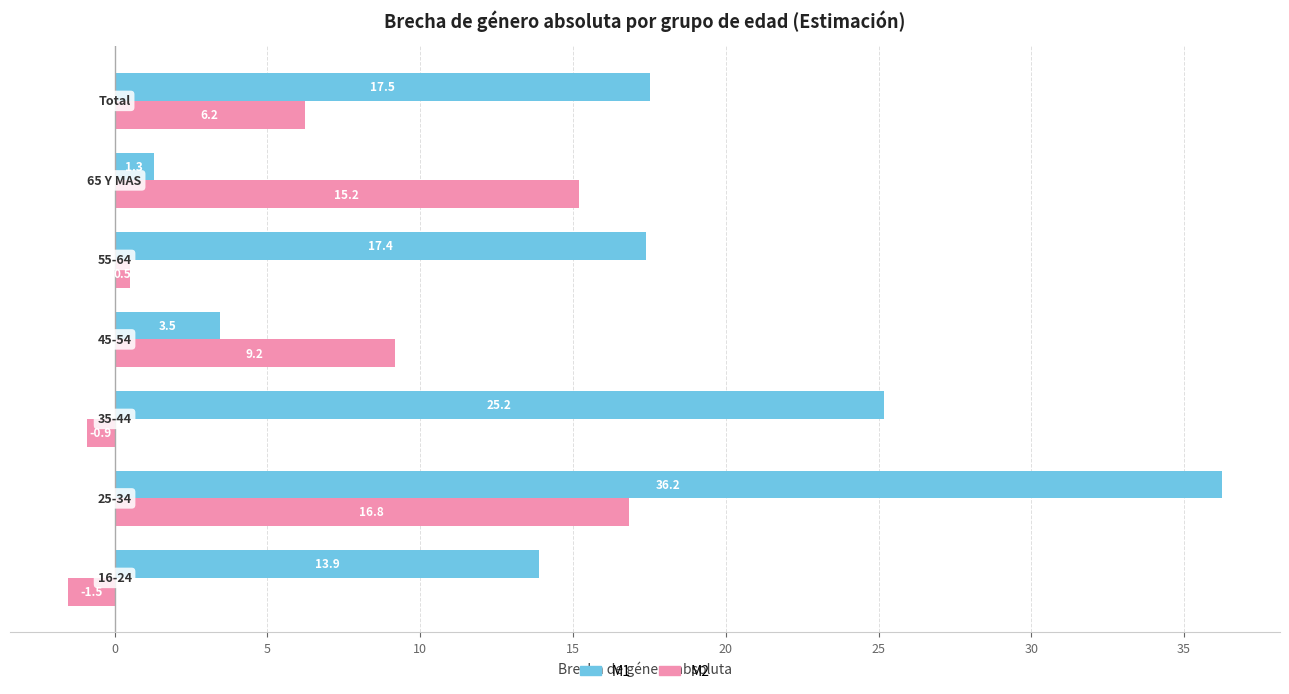

What is the minimum value shown in the chart?

-1.5